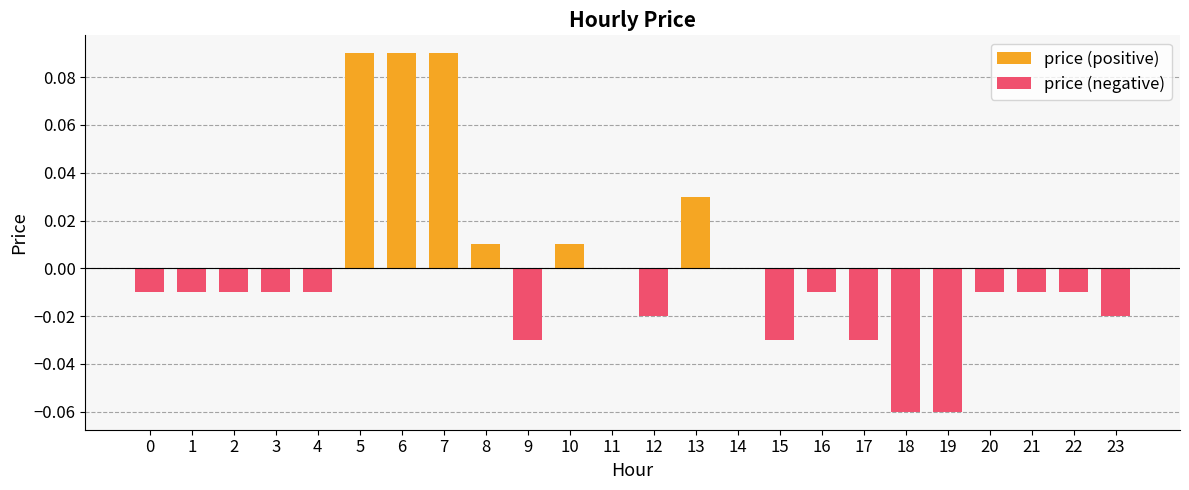

The value of price (positive) at 13 is 0.0. True or false?

False